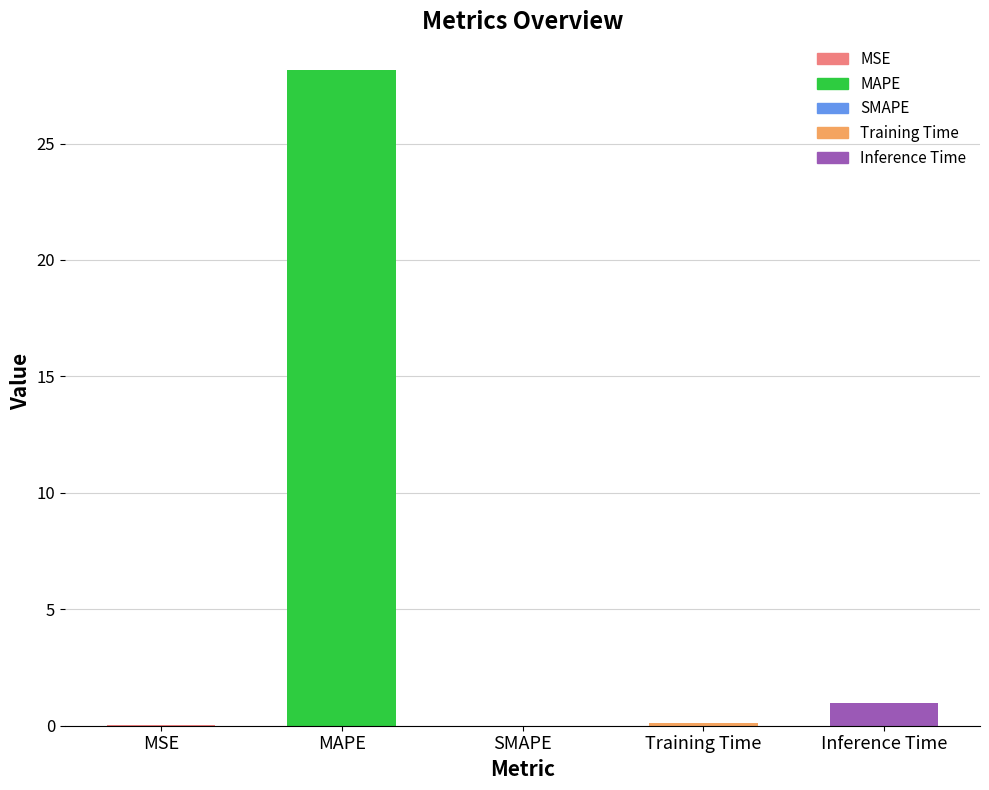

The value at MAPE is 28.2. True or false?

True